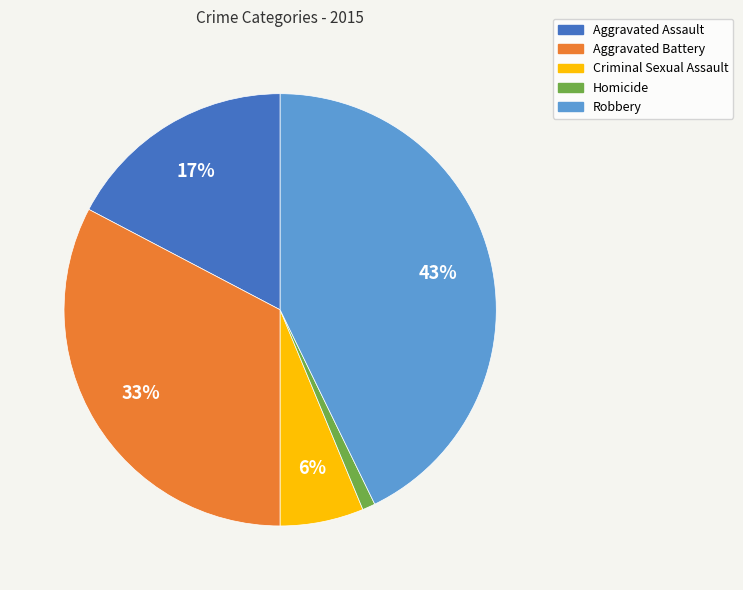

How many slices are in this pie chart?

5